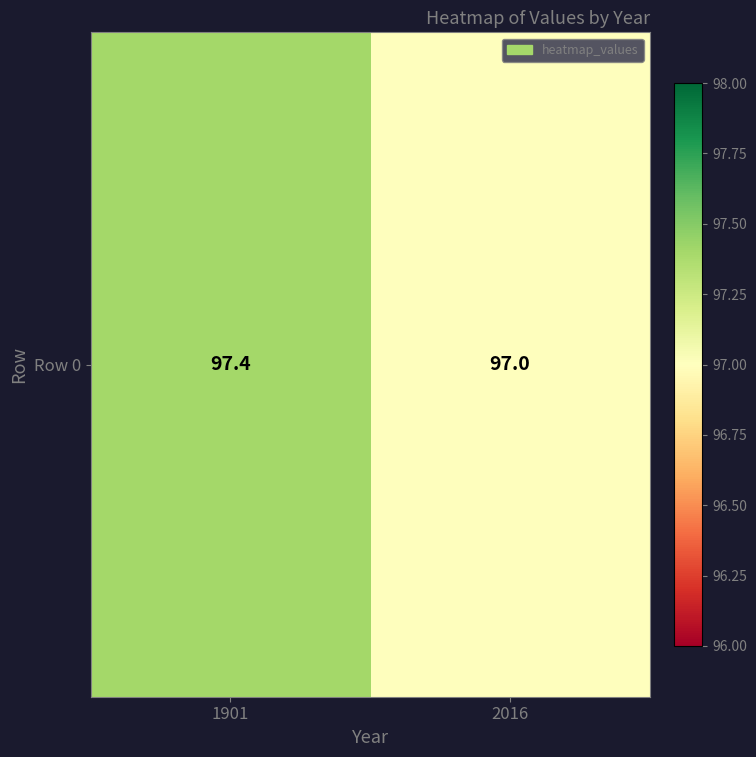

What is the change in value from 1901 to 2016?

-0.4